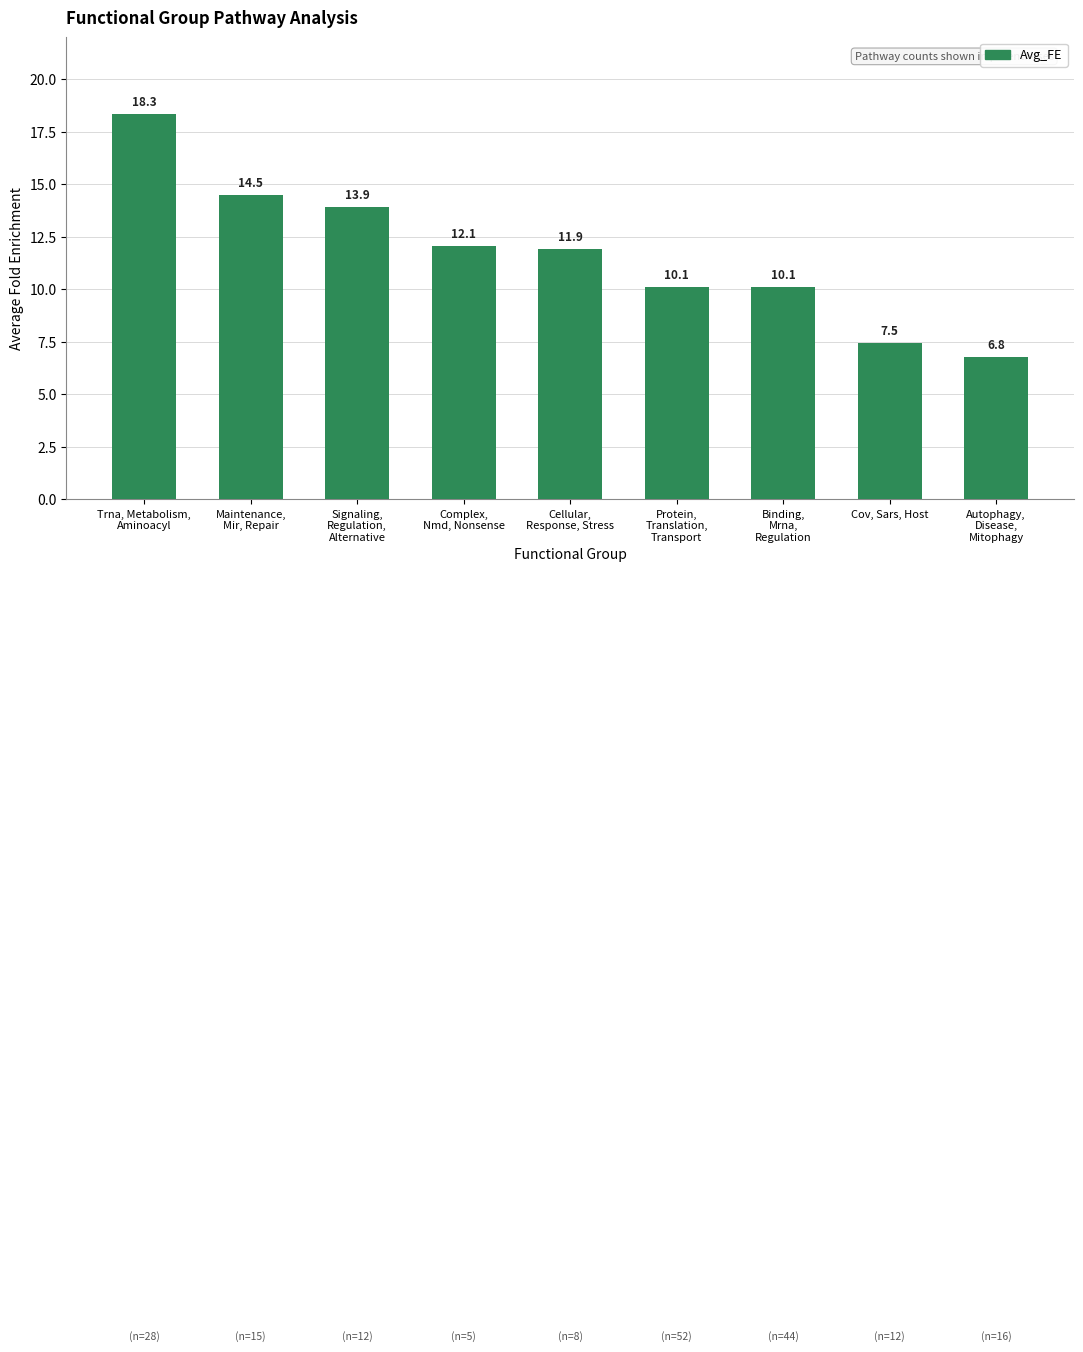

What is the label of the 4th bar from the left?

Complex,
Nmd, Nonsense